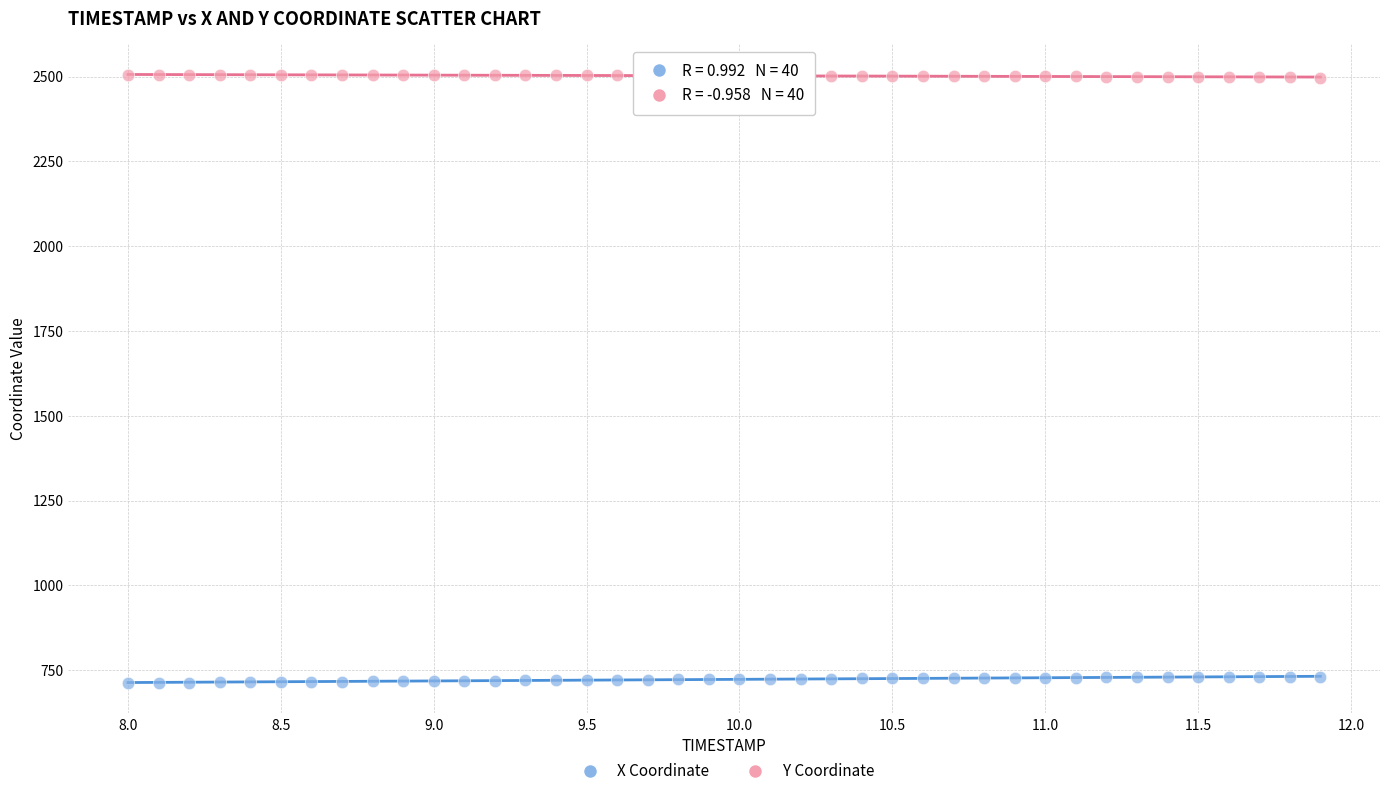

Which series reaches the maximum Y coordinate?

Y Coordinate